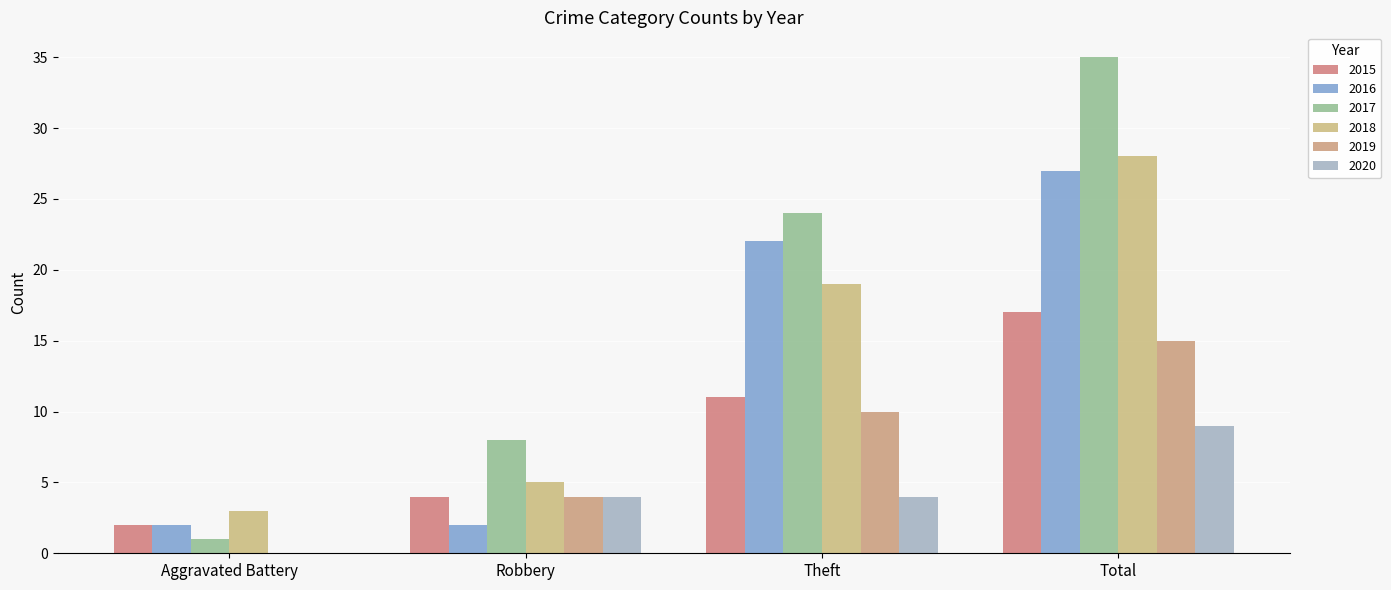

Does the chart contain stacked bars?

No